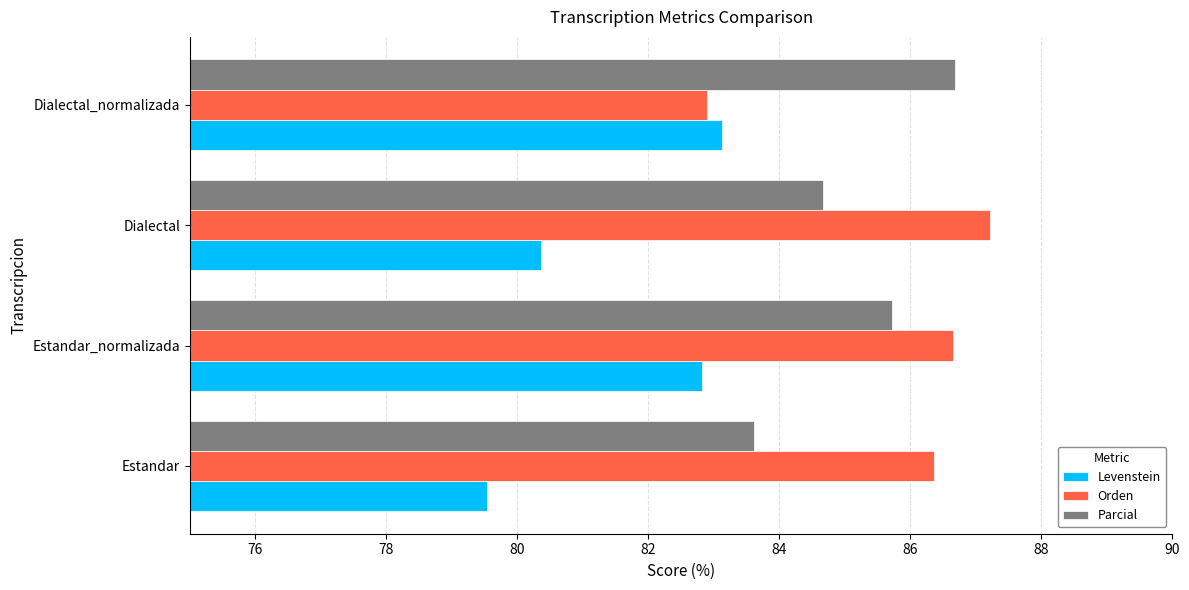

Which series changed the most between Estandar and Estandar_normalizada?

Levenstein